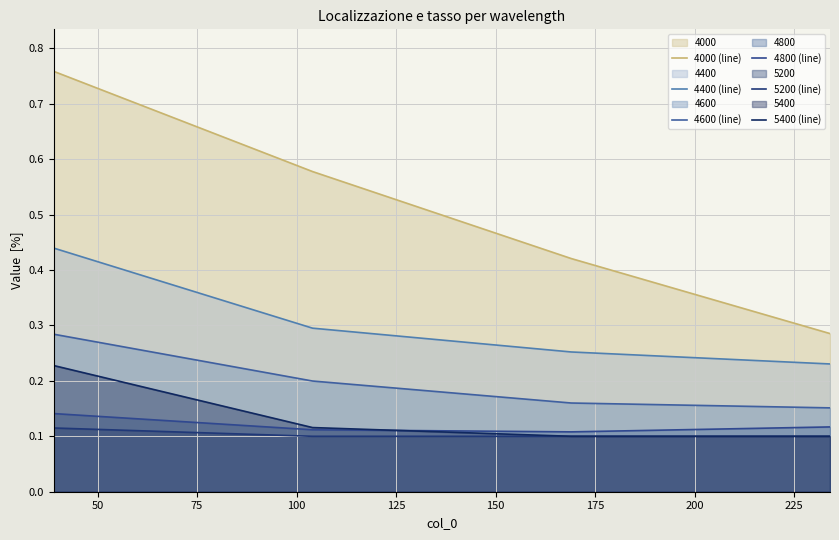

Reading left to right, list all the values displayed in this chart.

4000 (line): 0.8	0.6	0.4	0.3
4400 (line): 0.4	0.3	0.3	0.2
4600 (line): 0.3	0.2	0.2	0.2
4800 (line): 0.1	0.1	0.1	0.1
5200 (line): 0.1	0.1	0.1	0.1
5400 (line): 0.2	0.1	0.1	0.1